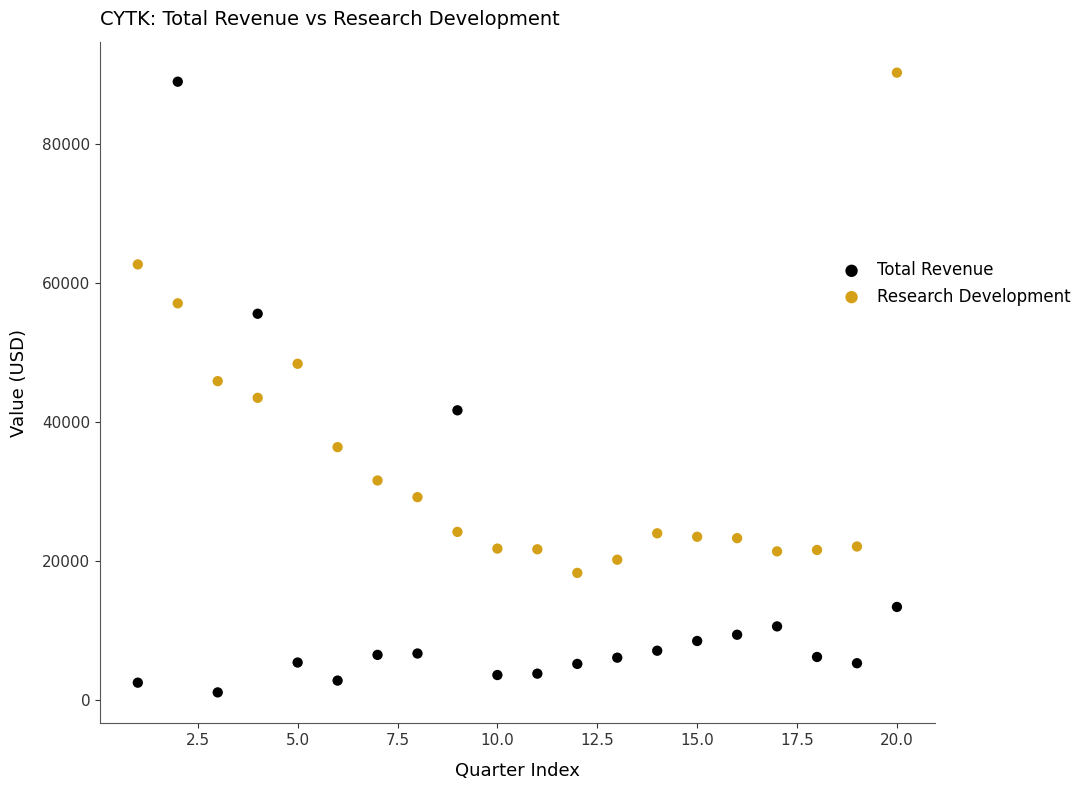

Which series reaches the maximum Y coordinate?

Research Development